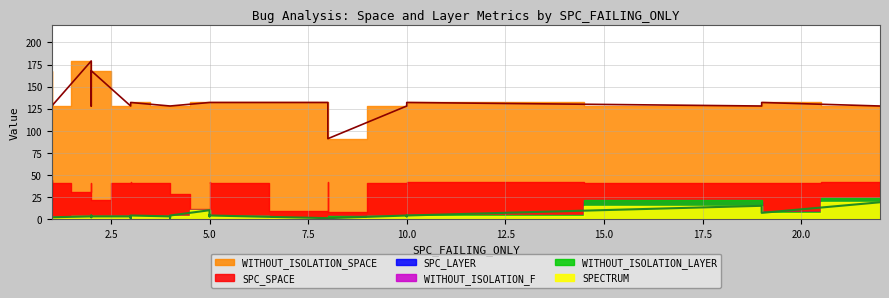

What are all the series names shown in the legend?

SPC_SPACE, SPC_LAYER, WITHOUT_ISOLATION_F, WITHOUT_ISOLATION_LAYER, SPECTRUM, WITHOUT_ISOLATION_SPACE